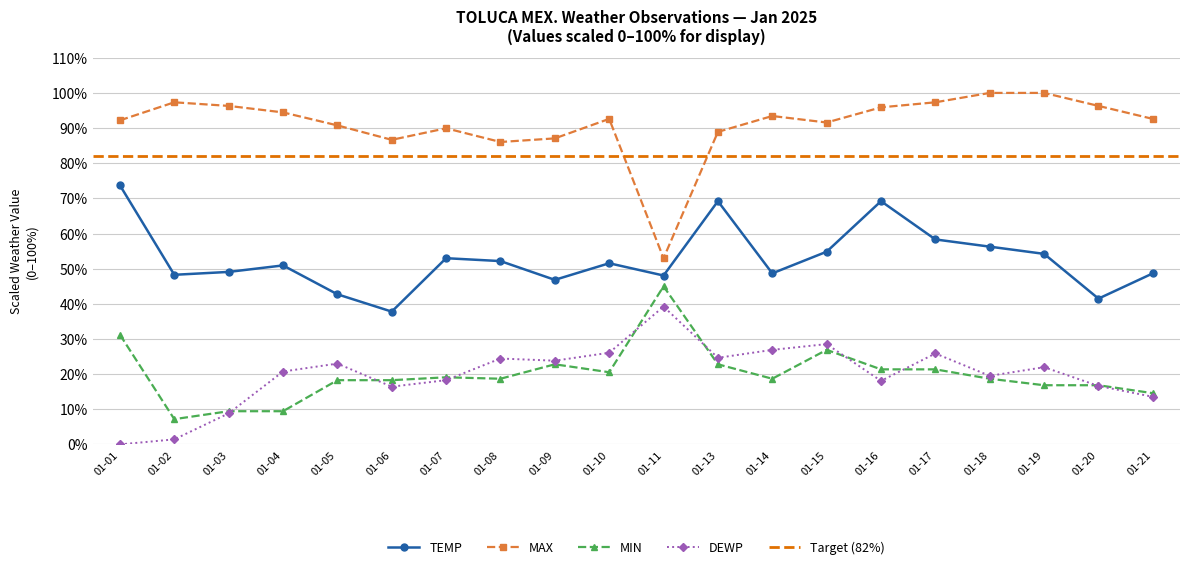

In DEWP, how many points are lower than both neighbors (excluding endpoints)?

5